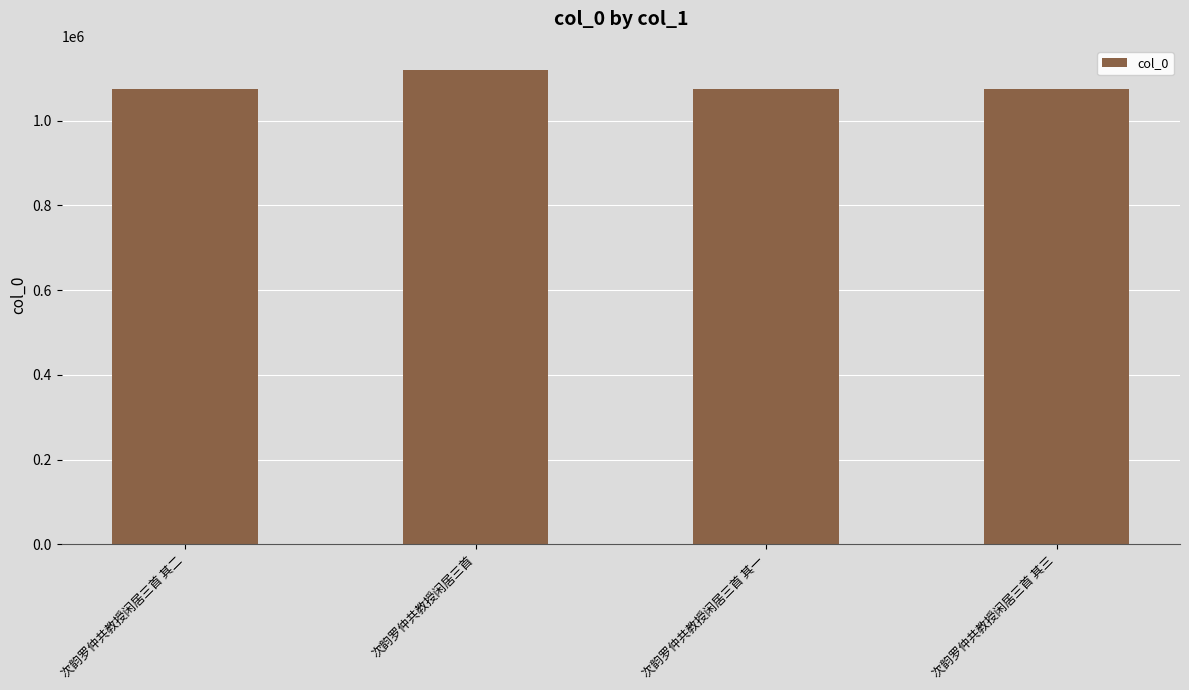

What is the difference between the values at 次韵罗仲共教授闲居三首 其一 and 次韵罗仲共教授闲居三首 其三?

2